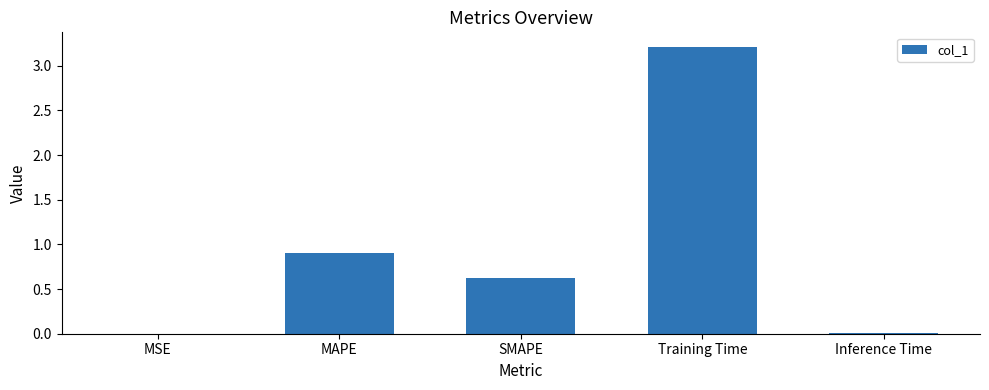

Does the chart contain stacked bars?

No